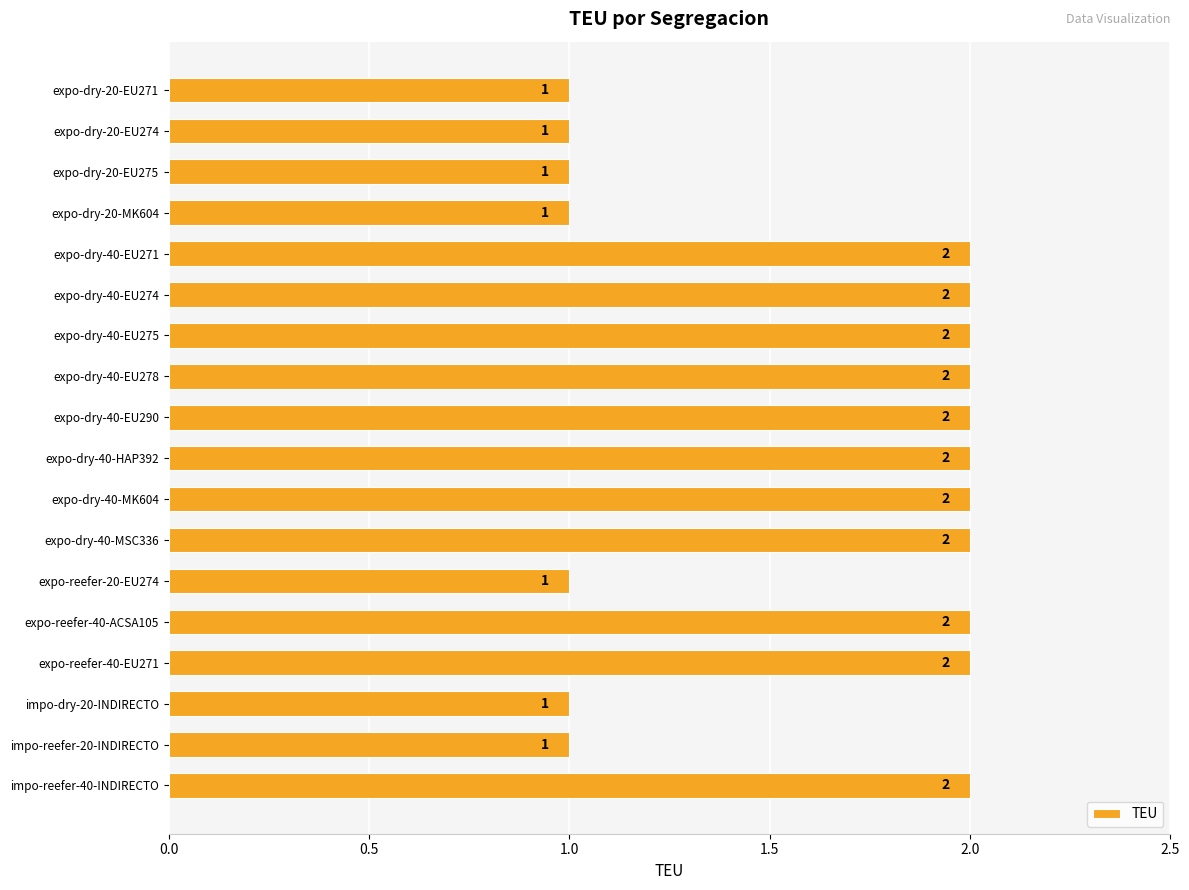

Between impo-reefer-20-INDIRECTO and impo-reefer-40-INDIRECTO, which is larger?

impo-reefer-40-INDIRECTO